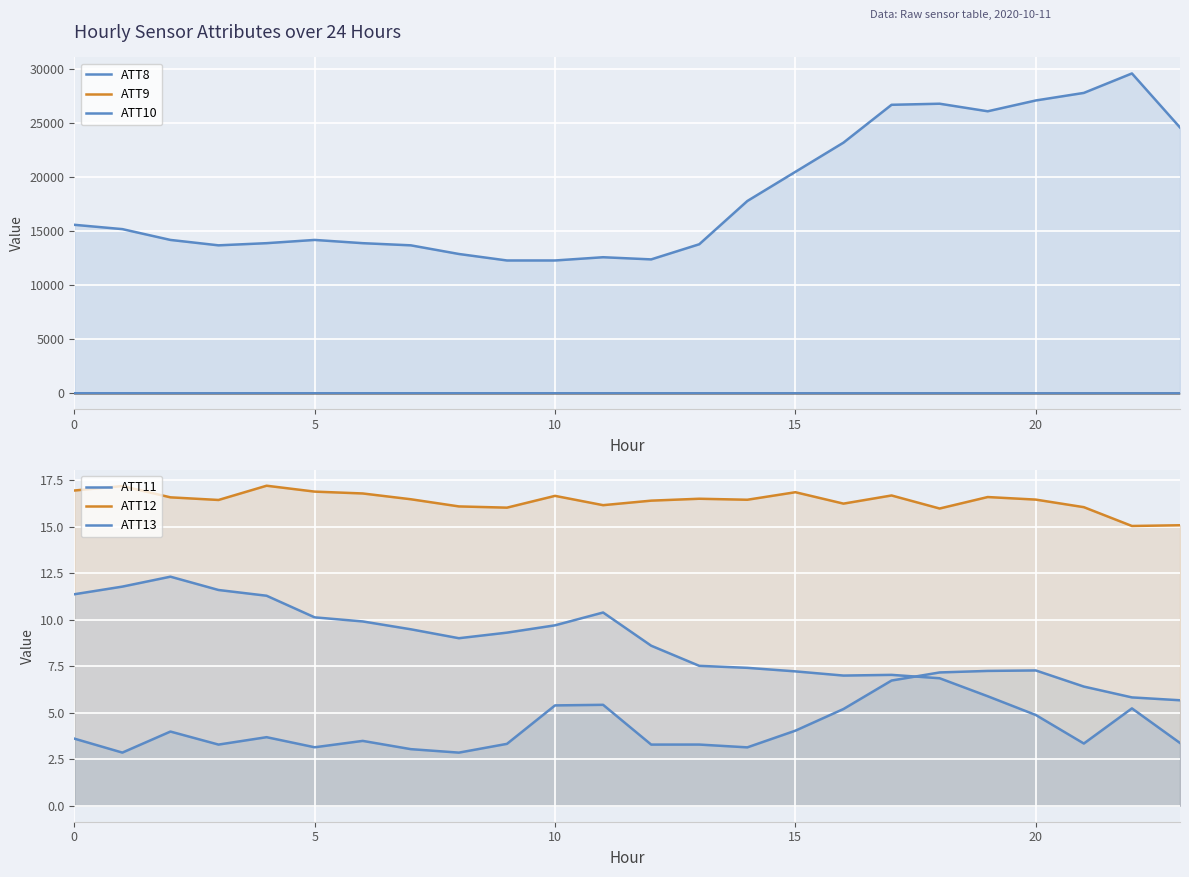

Which series has the largest total across all categories?

ATT8